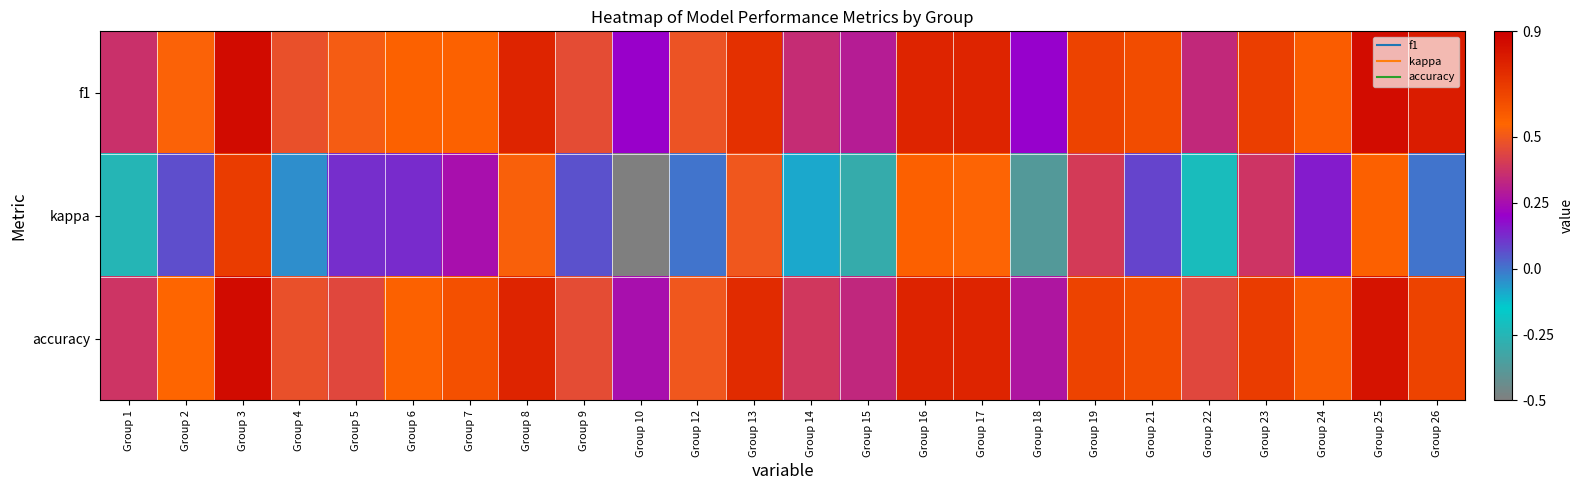

Which series has the largest range (max minus min)?

kappa